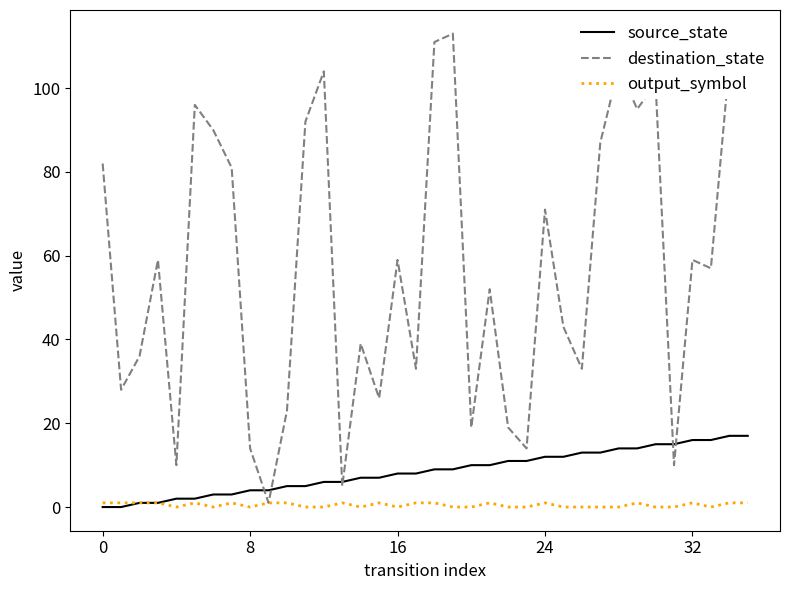

What is the sum of all source_state values?

306